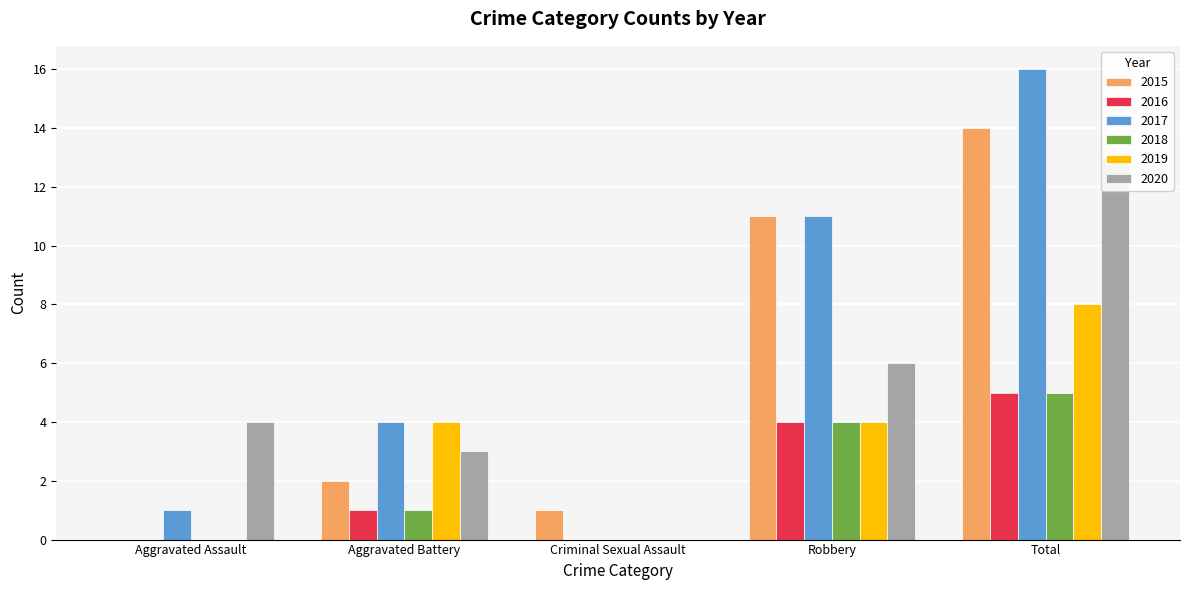

Reading left to right, list all the values displayed in this chart.

2015: Aggravated Assault=0	Aggravated Battery=2	Criminal Sexual Assault=1	Robbery=11	Total=14
2016: Aggravated Assault=0	Aggravated Battery=1	Criminal Sexual Assault=0	Robbery=4	Total=5
2017: Aggravated Assault=1	Aggravated Battery=4	Criminal Sexual Assault=0	Robbery=11	Total=16
2018: Aggravated Assault=0	Aggravated Battery=1	Criminal Sexual Assault=0	Robbery=4	Total=5
2019: Aggravated Assault=0	Aggravated Battery=4	Criminal Sexual Assault=0	Robbery=4	Total=8
2020: Aggravated Assault=4	Aggravated Battery=3	Criminal Sexual Assault=0	Robbery=6	Total=13